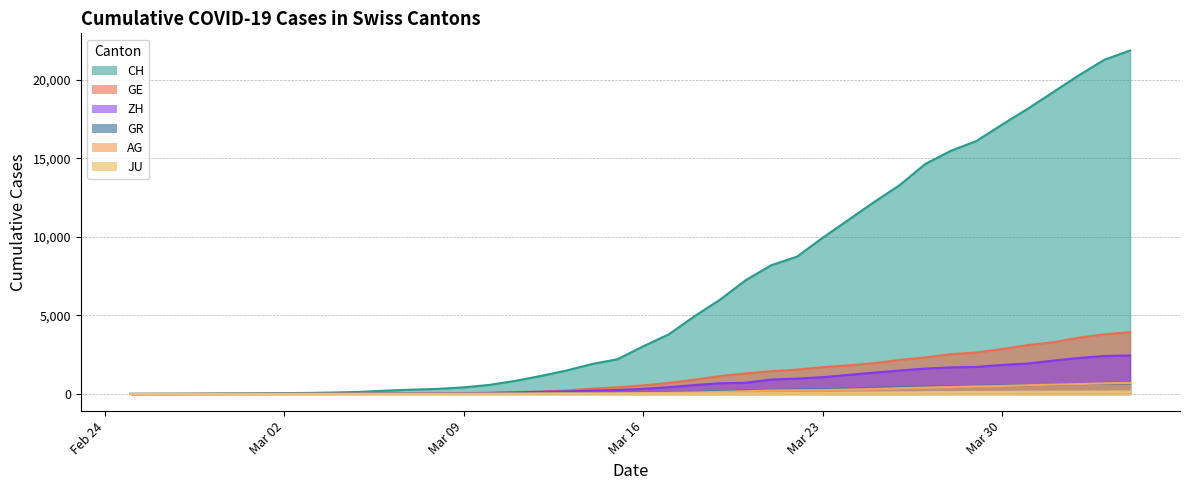

What is the sum of the CH values at 2020-03-15 and 2020-02-26?

2216